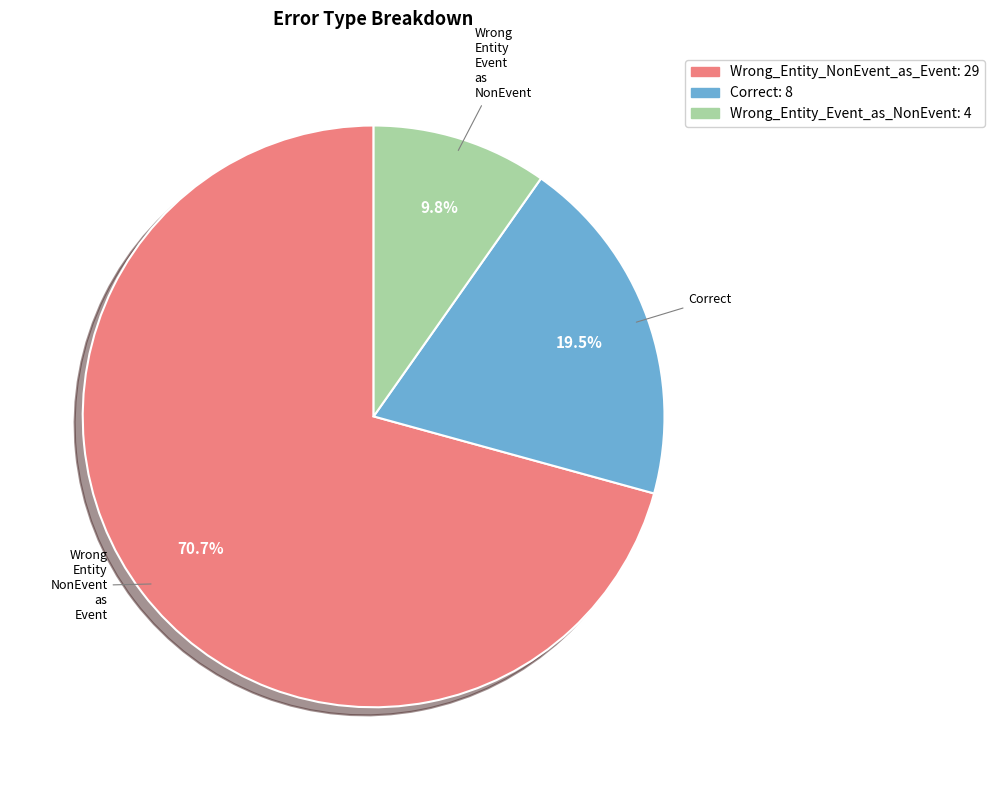

Rank the categories by value from highest to lowest.

Wrong_Entity_NonEvent_as_Event, Correct, Wrong_Entity_Event_as_NonEvent